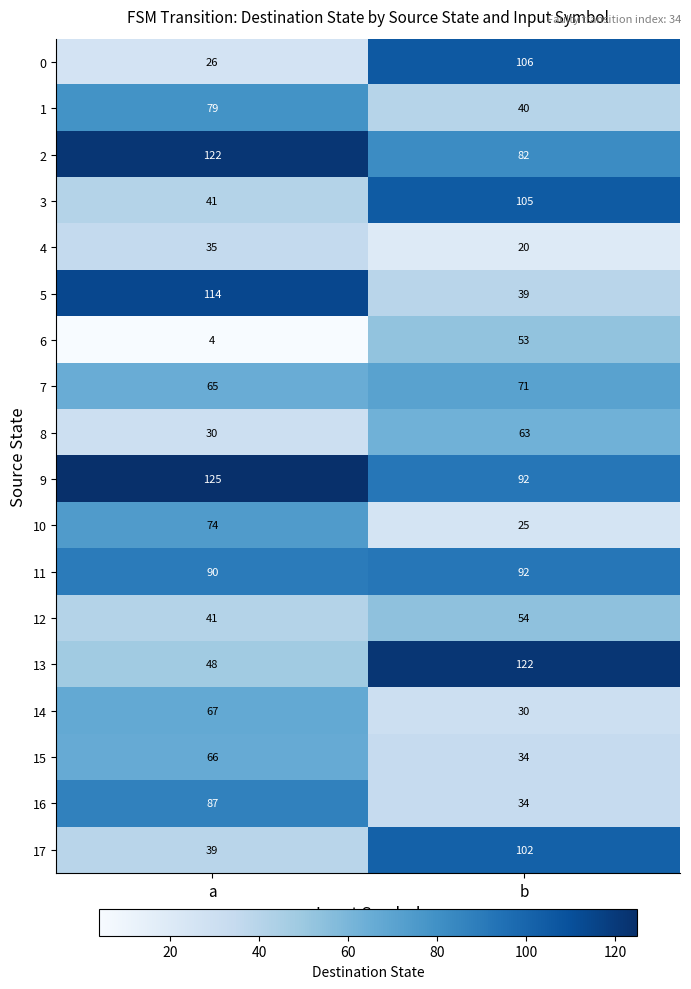

At which category is the sum across all series the highest?

b